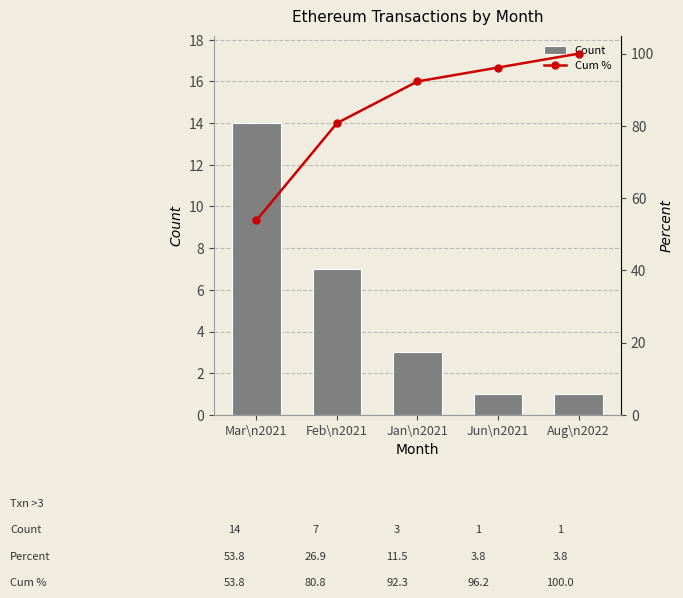

What is the label of the 3rd bar from the left?

Jan\n2021